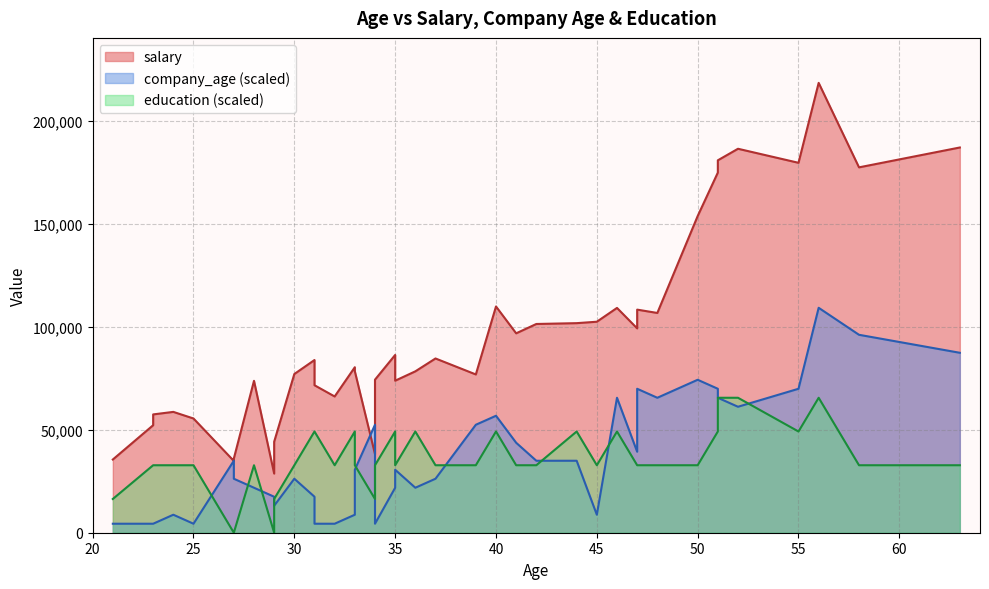

Reading left to right, extract all data points from this chart.

salary: 21=35568.0	23=52236.0	23=57486.0	24=58712.0	25=55500.0	27=34878.0	27=36028.0	28=73802.0	29=28742.0	29=44200.0	30=77112.0	31=83912.0	31=71658.0	32=66200.0	33=80414.0	33=78448.0	34=38212.0	34=74366.0	35=86368.0	35=73864.0	36=78410.0	37=84662.0	39=76900.0	40=109930.0	41=96884.0	42=101424.0	44=101824.0	45=102518.0	46=109226.0	47=99276.0	47=108398.0	48=106776.0	50=153854.0	51=174978.0	51=180946.0	52=186556.0	55=179734.0	56=218570.0	58=177526.0	63=187176.0
company_age: 21=4371.4	23=4371.4	23=4371.4	24=8742.8	25=4371.4	27=34971.2	27=26228.4	28=21857.0	29=17485.6	29=13114.2	30=26228.4	31=17485.6	31=4371.4	32=4371.4	33=8742.8	33=30599.8	34=52456.8	34=4371.4	35=21857.0	35=30599.8	36=21857.0	37=26228.4	39=52456.8	40=56828.2	41=43714.0	42=34971.2	44=34971.2	45=8742.8	46=65571.0	47=39342.6	47=69942.4	48=65571.0	50=74313.8	51=69942.4	51=65571.0	52=61199.6	55=69942.4	56=109285.0	58=96170.8	63=87428.0
education: 21=16392.8	23=32785.5	23=32785.5	24=32785.5	25=32785.5	27=0.0	27=0.0	28=32785.5	29=0.0	29=16392.8	30=32785.5	31=49178.2	31=49178.2	32=32785.5	33=49178.2	33=32785.5	34=16392.8	34=32785.5	35=49178.2	35=32785.5	36=49178.2	37=32785.5	39=32785.5	40=49178.2	41=32785.5	42=32785.5	44=49178.2	45=32785.5	46=49178.2	47=32785.5	47=32785.5	48=32785.5	50=32785.5	51=49178.2	51=65571.0	52=65571.0	55=49178.2	56=65571.0	58=32785.5	63=32785.5